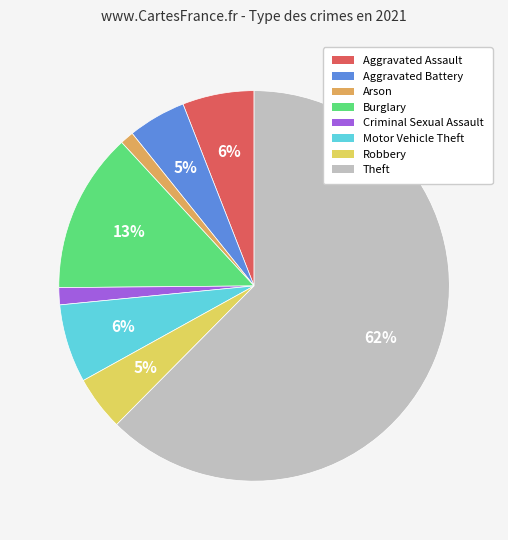

To the nearest percent, what is the average slice percentage?

12%